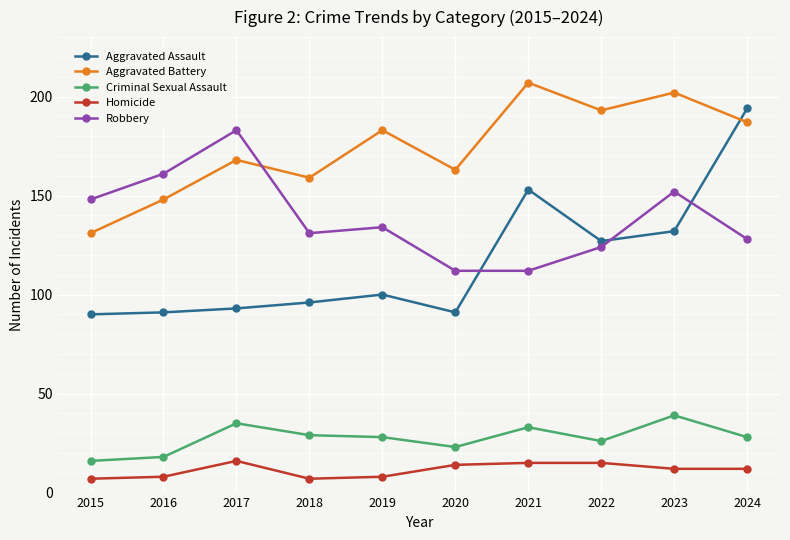

The value of Aggravated Assault at 2021 is 153. True or false?

True